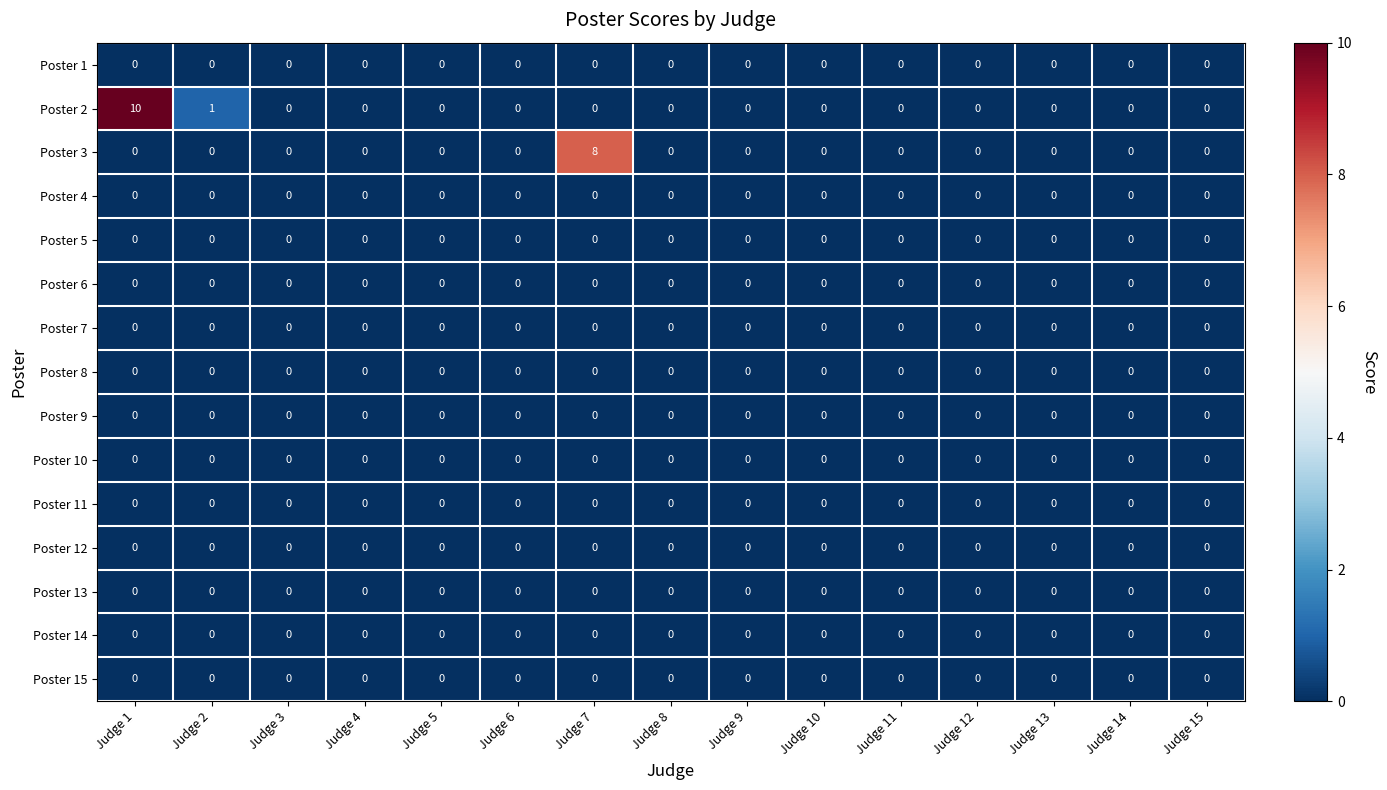

What is the greatest value displayed?

10